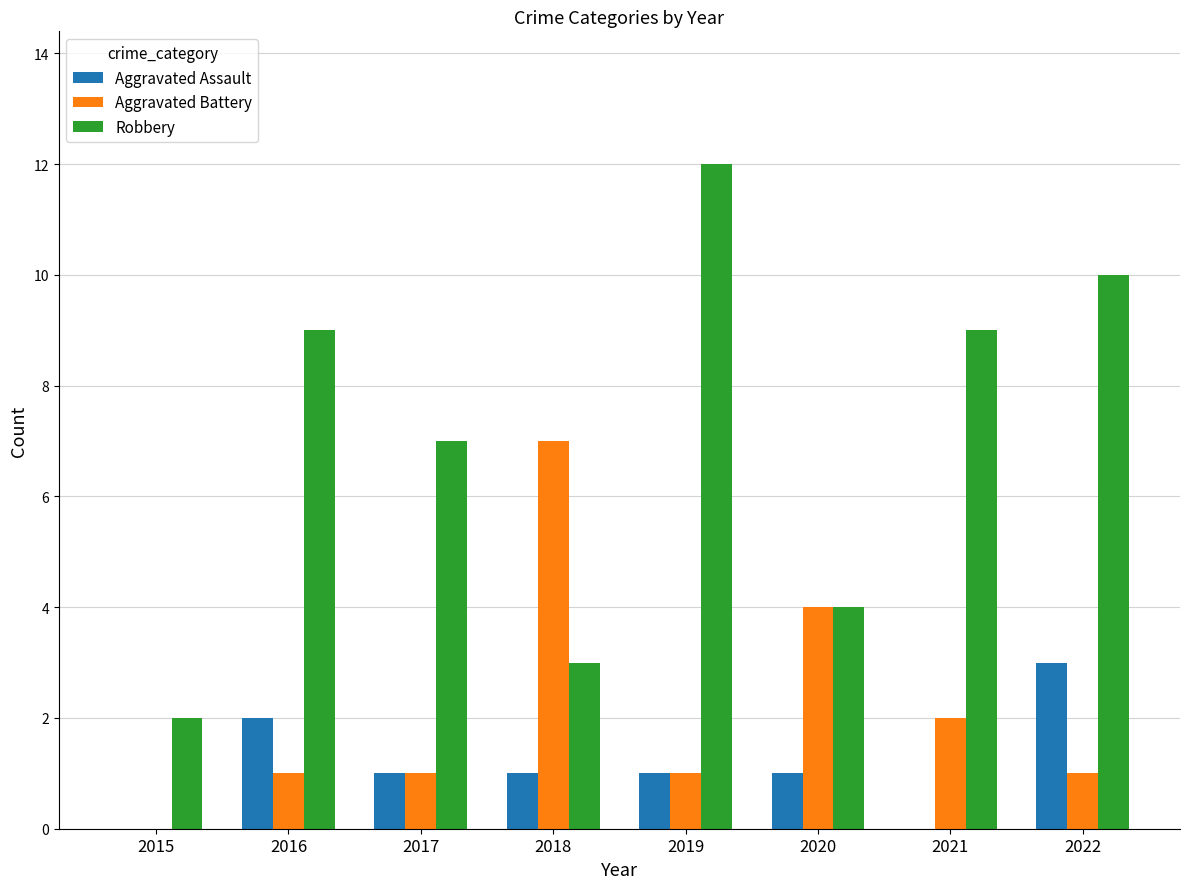

How many categories are shown in the chart?

8